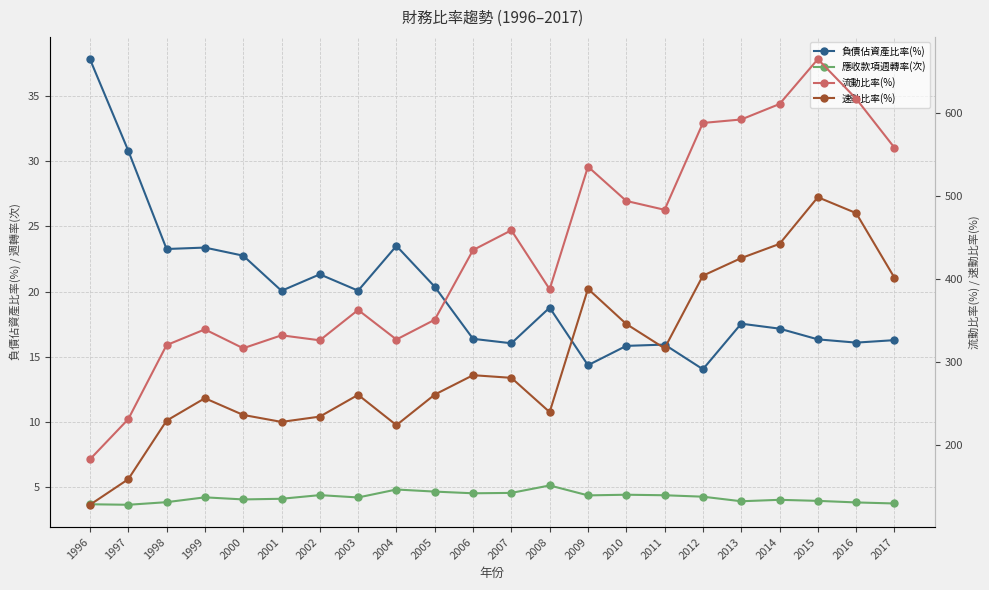

At how many categories does at least one series exceed 647?

1